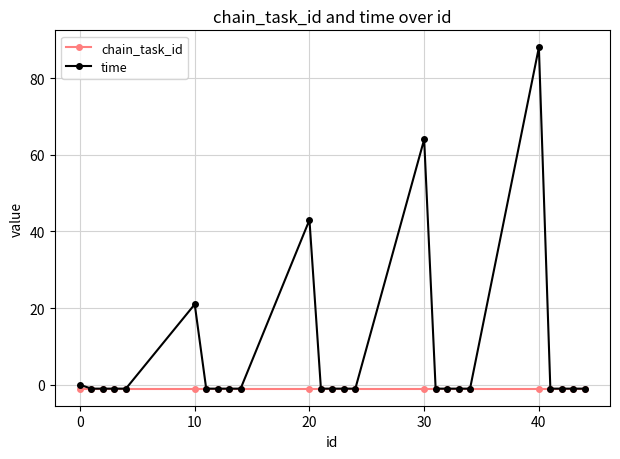

Which series has the largest range (max minus min)?

time